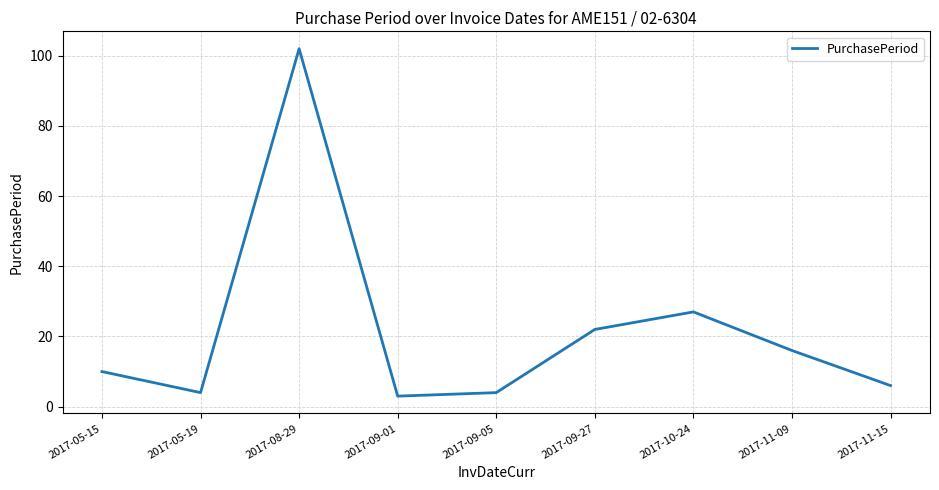

Where is the first local minimum?

2017-05-19